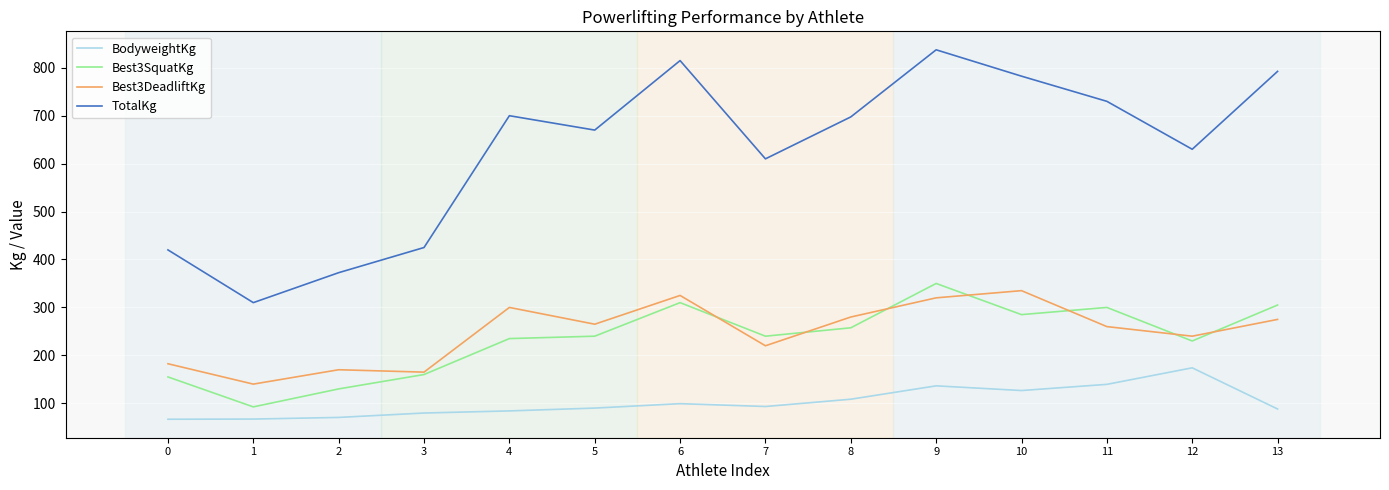

The Best3DeadliftKg series shows 280.0 at 8. True or false?

True